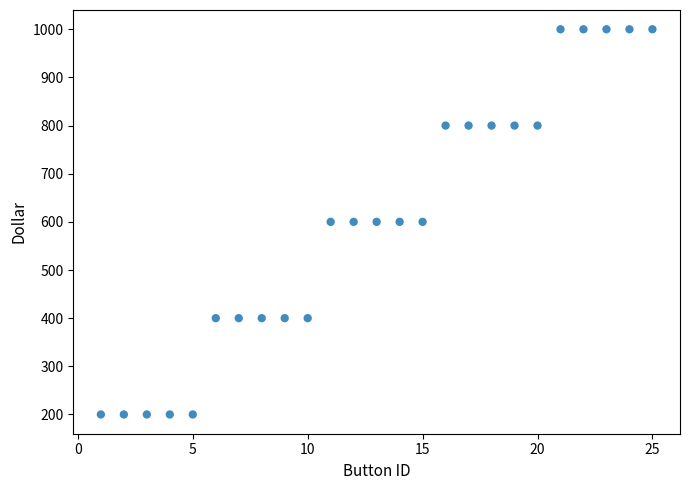

What is the range of Y values (max minus min)?

800